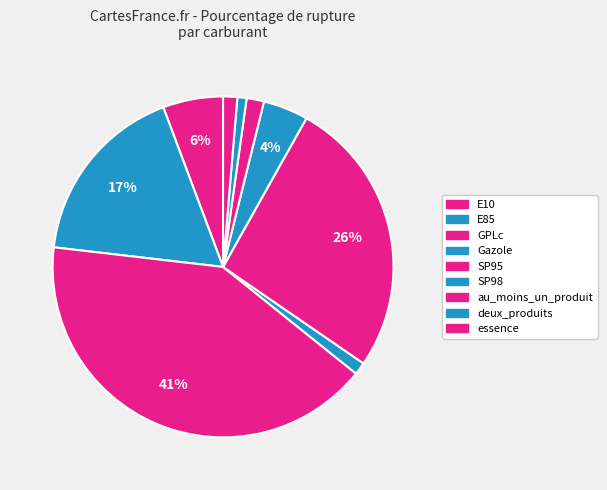

How many slices are in this pie chart?

9